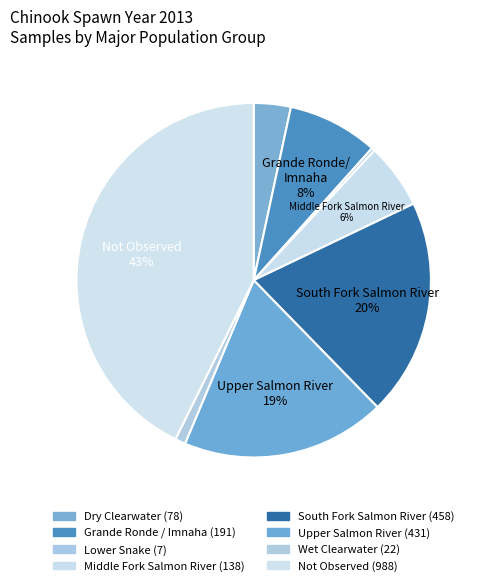

Which category has the smallest portion of the pie?

Lower Snake